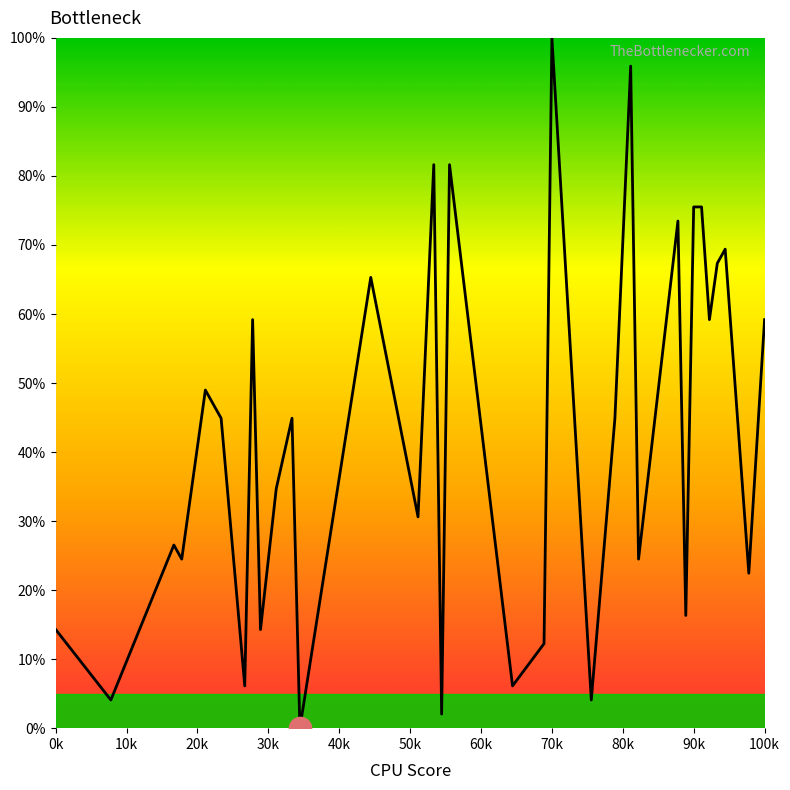

Reading left to right, extract all data points from this chart.

14.3	4.1	26.5	24.5	49.0	44.9	6.1	59.2	14.3	34.7	44.9	0.0	65.3	30.6	81.6	2.0	81.6	6.1	12.2	100.0	4.1	44.9	95.9	24.5	73.5	16.3	75.5	75.5	59.2	67.3	69.4	22.4	59.2